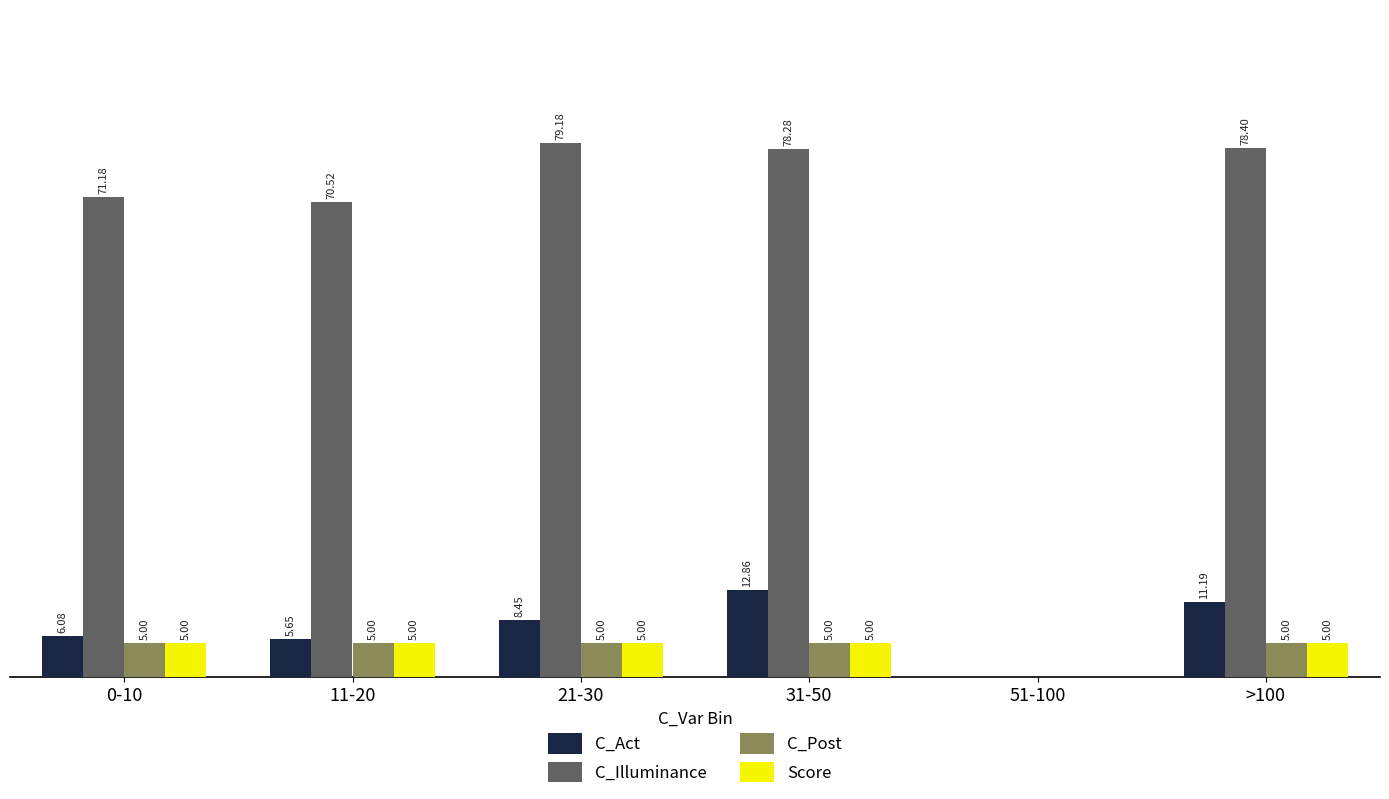

Which series has the largest total across all categories?

C_Illuminance